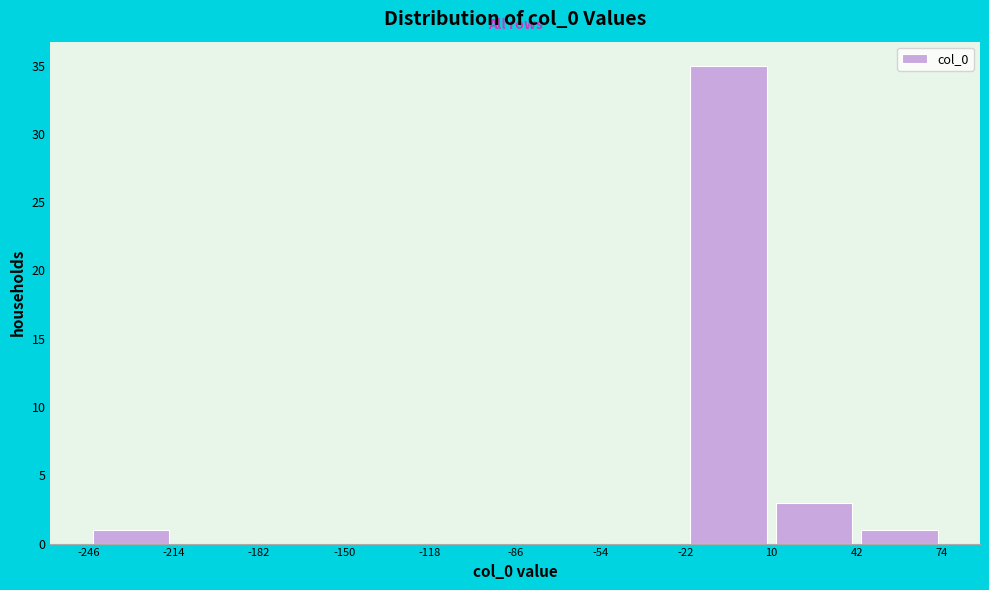

Reading left to right, transcribe this chart: for each bar, give the range it covers on the x-axis and its height. The values are not printed on the chart, so give them approximately, as read against the axis.

-246 to -214: 1
-214 to -182: 0
-182 to -150: 0
-150 to -118: 0
-118 to -86: 0
-86 to -54: 0
-54 to -22: 0
-22 to 10: 35
10 to 42: 3
42 to 74: 1